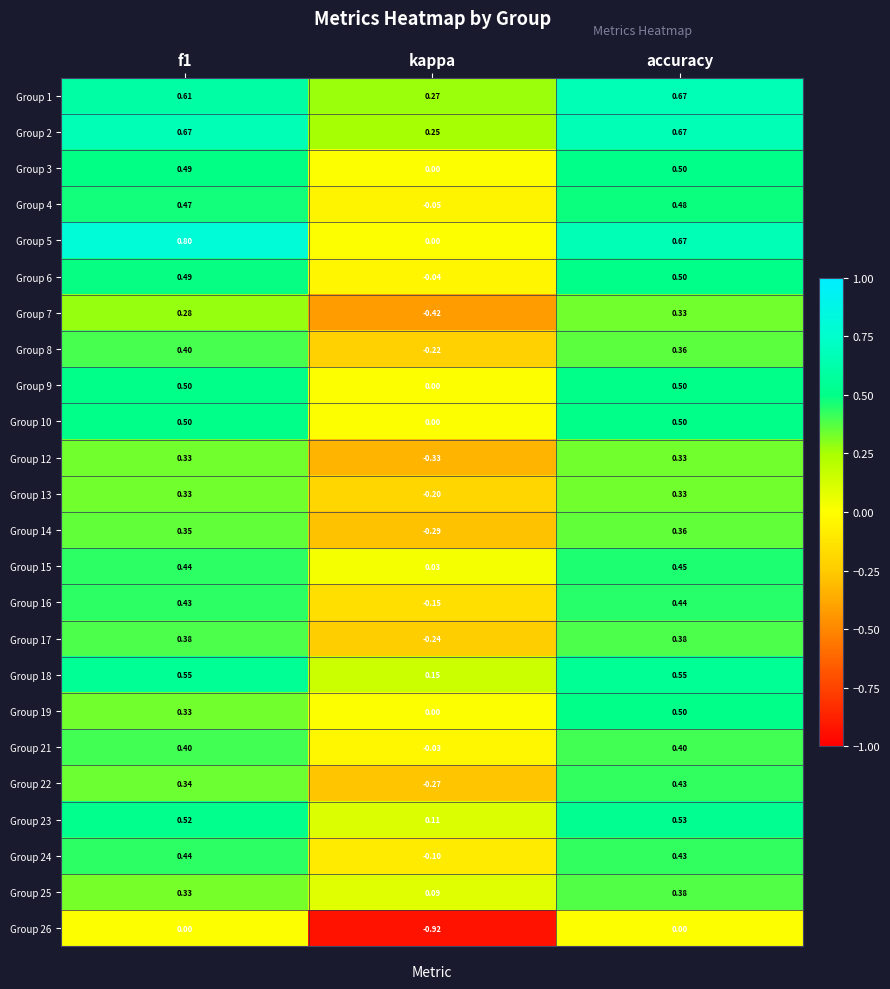

At which category is the sum across all series the highest?

accuracy